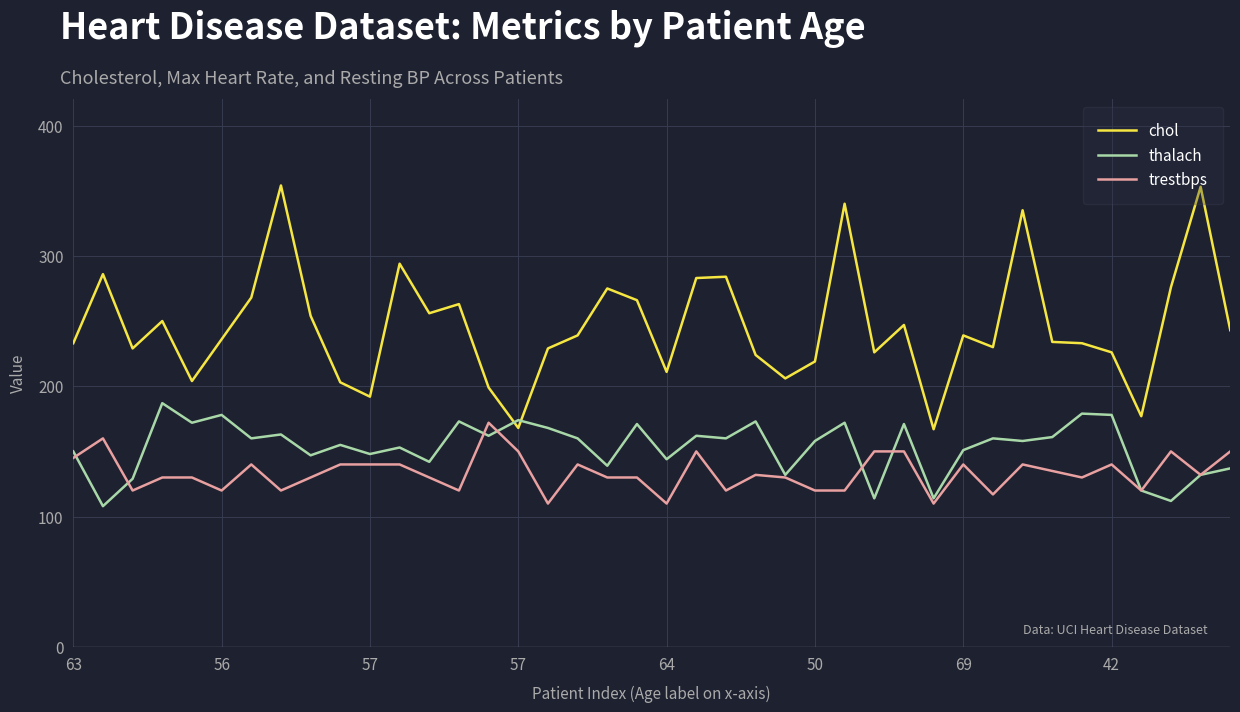

Rank the series by their average value, from lowest to highest.

trestbps, thalach, chol